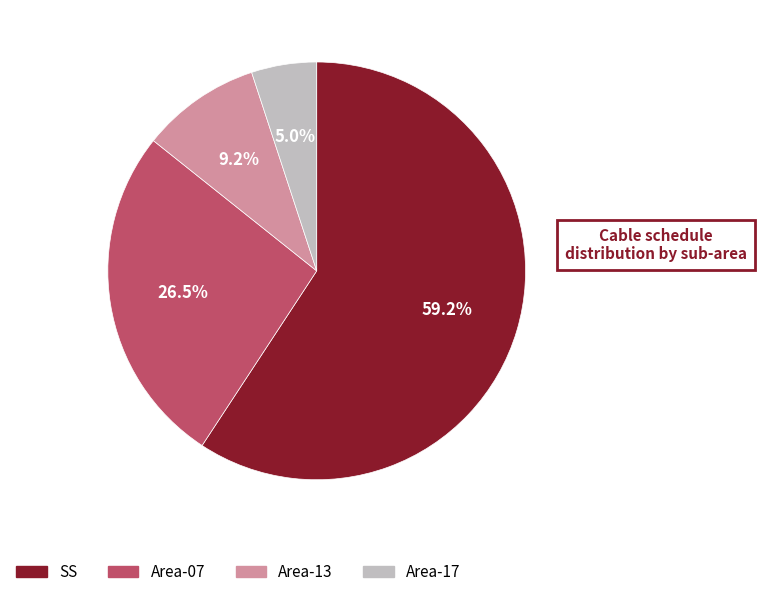

Is there any slice that represents more than half of the pie?

Yes